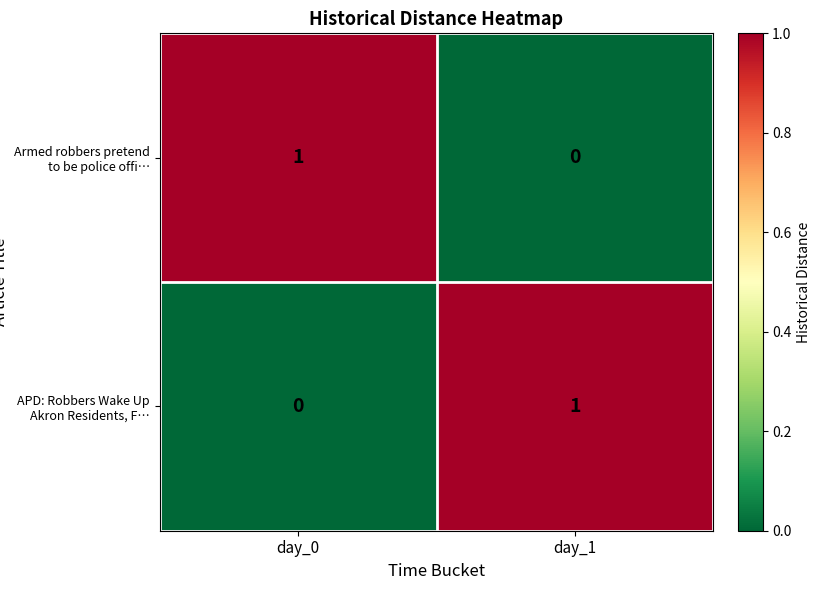

Which category has the lowest value in the APD: Robbers Wake Up Akron Residents, F… series?

day_0